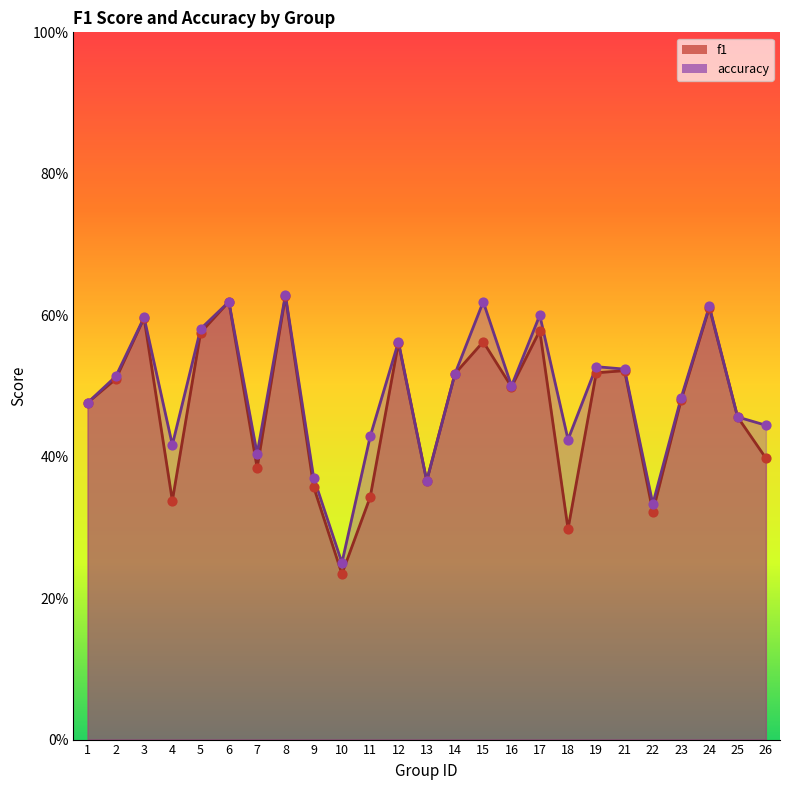

At how many categories does at least one series exceed 0?

25